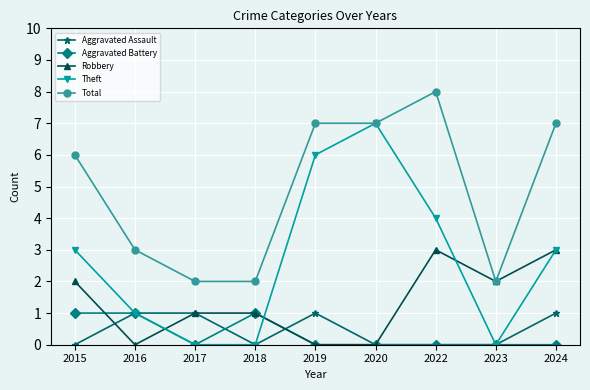

What is the total value across all series at 2022?

15